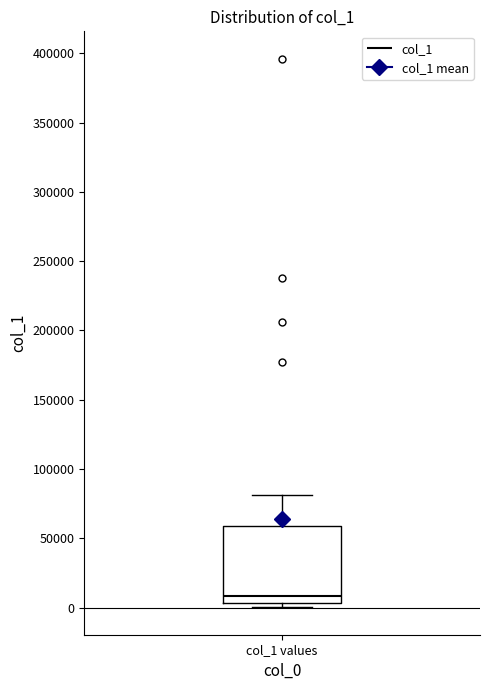

Read this box plot against the y-axis: the position of the median line, the range covered by the box, and the ends of both whiskers. The values are not printed on the chart, so give them approximately, as read against the axis.

median 10000, box 5000 to 60000, whiskers 0 to 80000